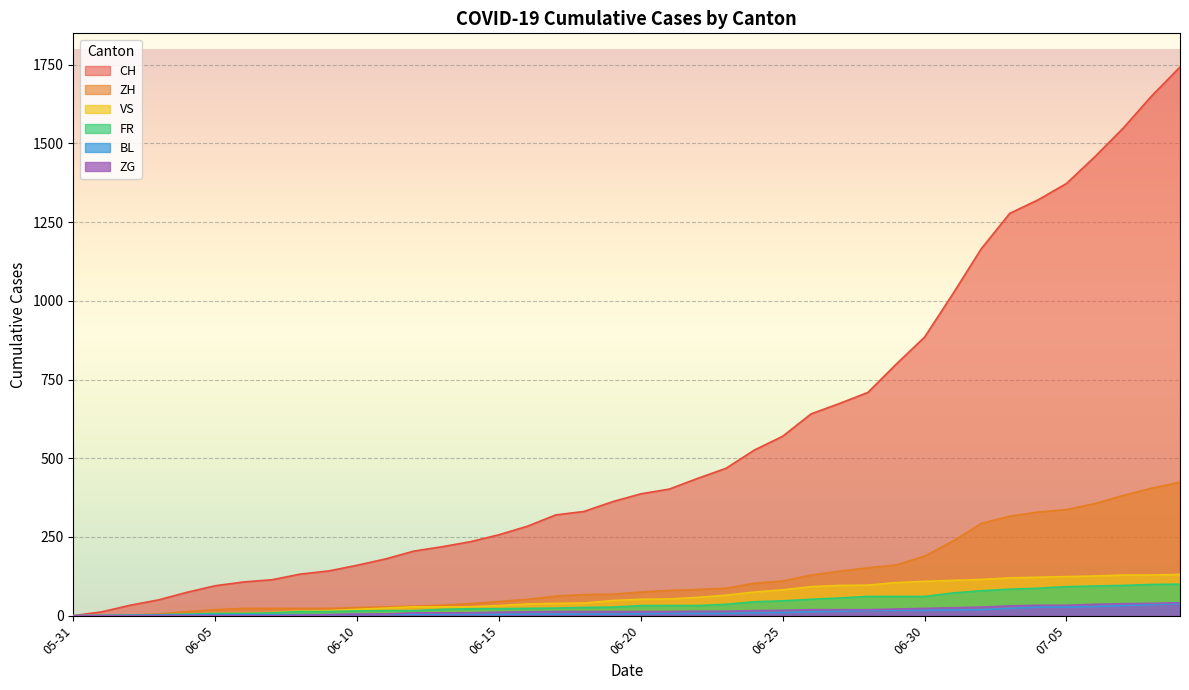

The BL series shows 6 at 2020-06-12. True or false?

False